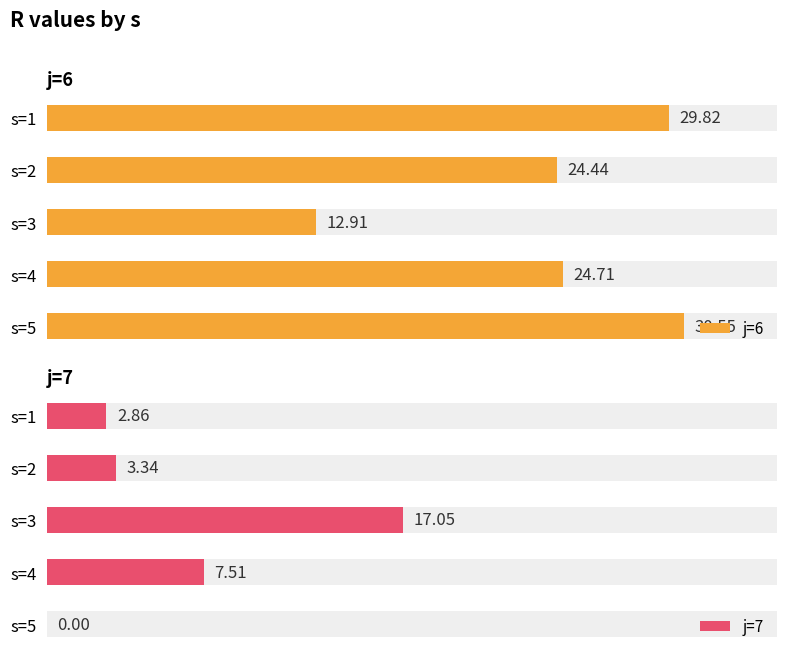

What are all the series names shown in the legend?

j=6, j=7